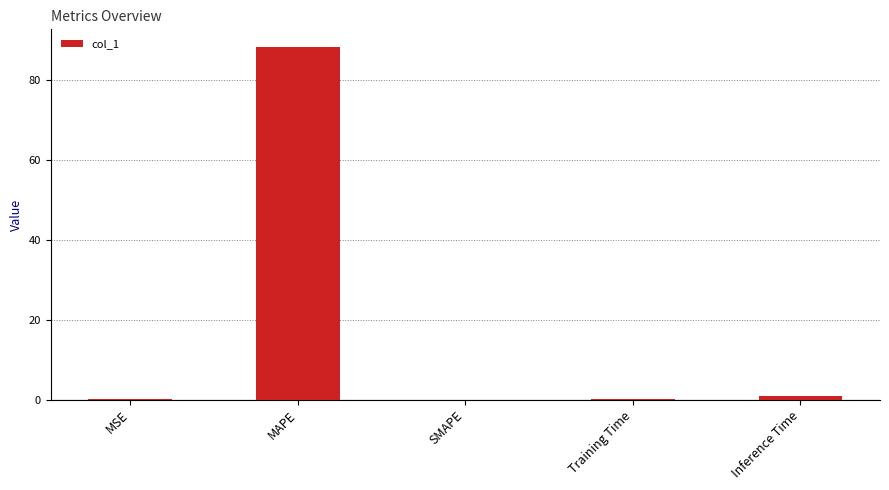

Count the number of data series in this chart.

1